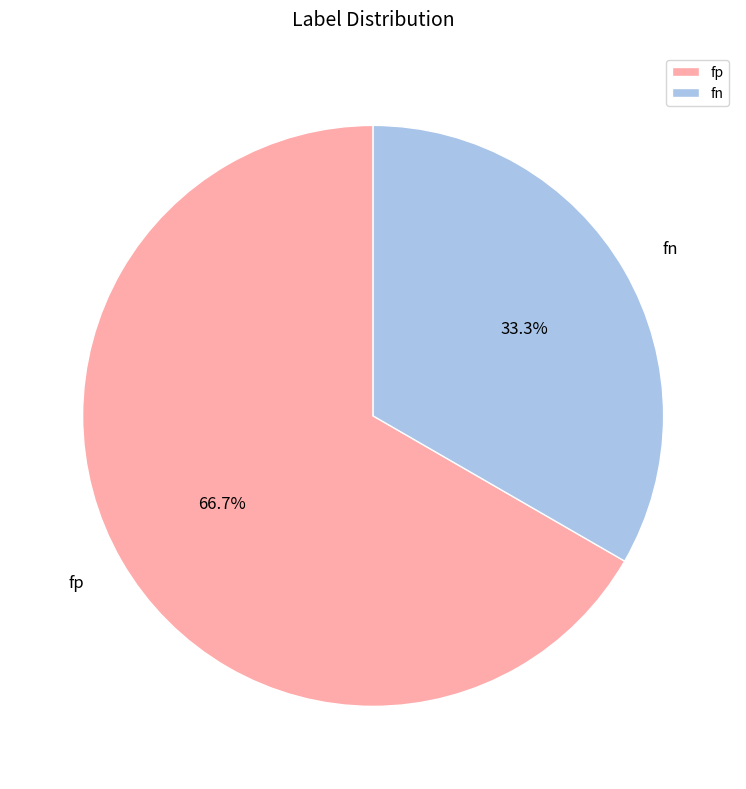

Do fn and fp together represent more than half of the pie?

Yes